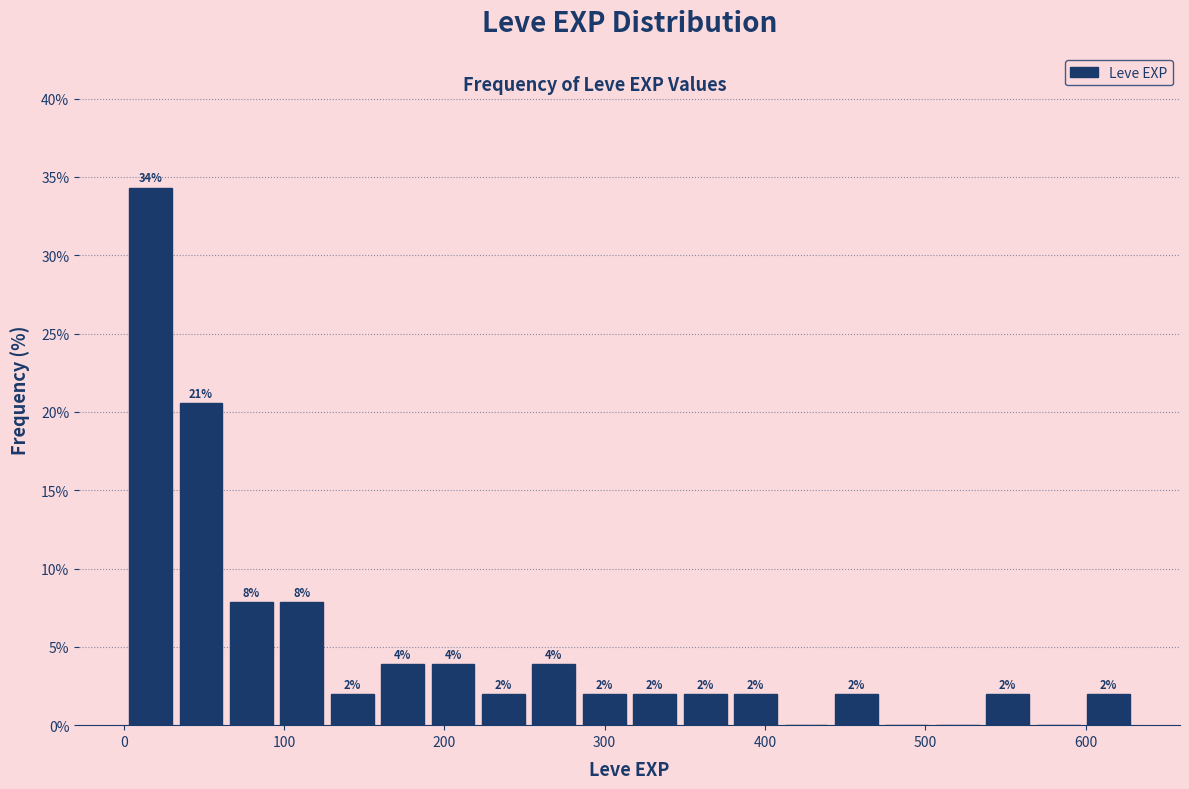

Around what value on the x-axis is the tallest bar? Give the approximate position of its centre, as read against the axis.

20